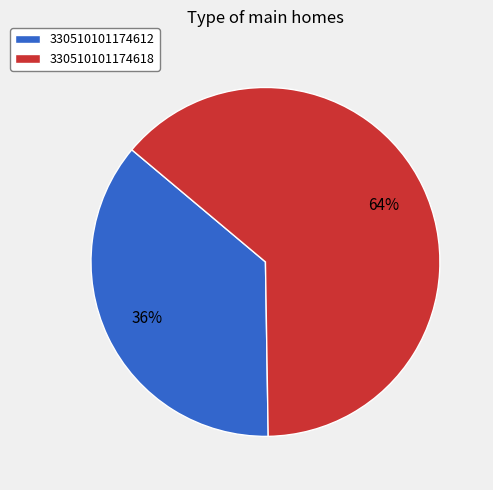

Which has a higher value, 330510101174618 or 330510101174612?

330510101174618